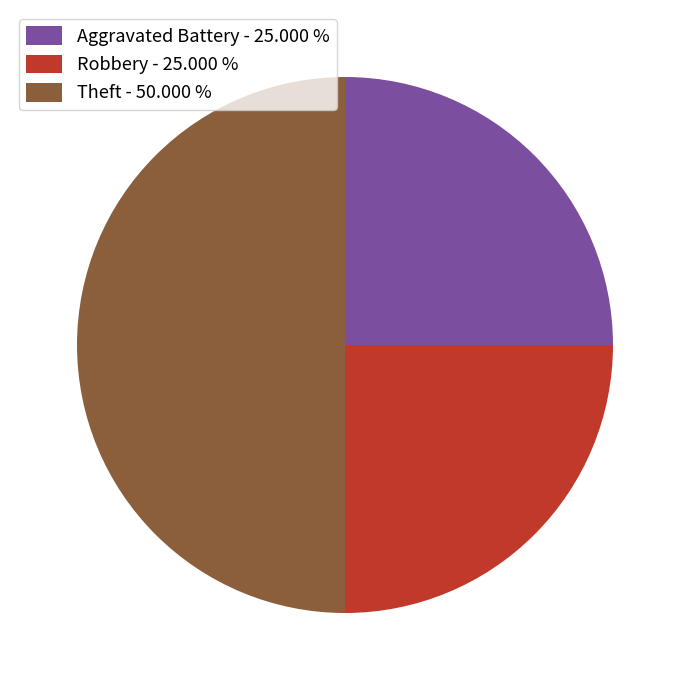

Does Robbery - 25.000 % account for over 50% of the chart?

No